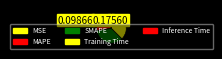

True or false: SMAPE accounts for 29% of the total.

False